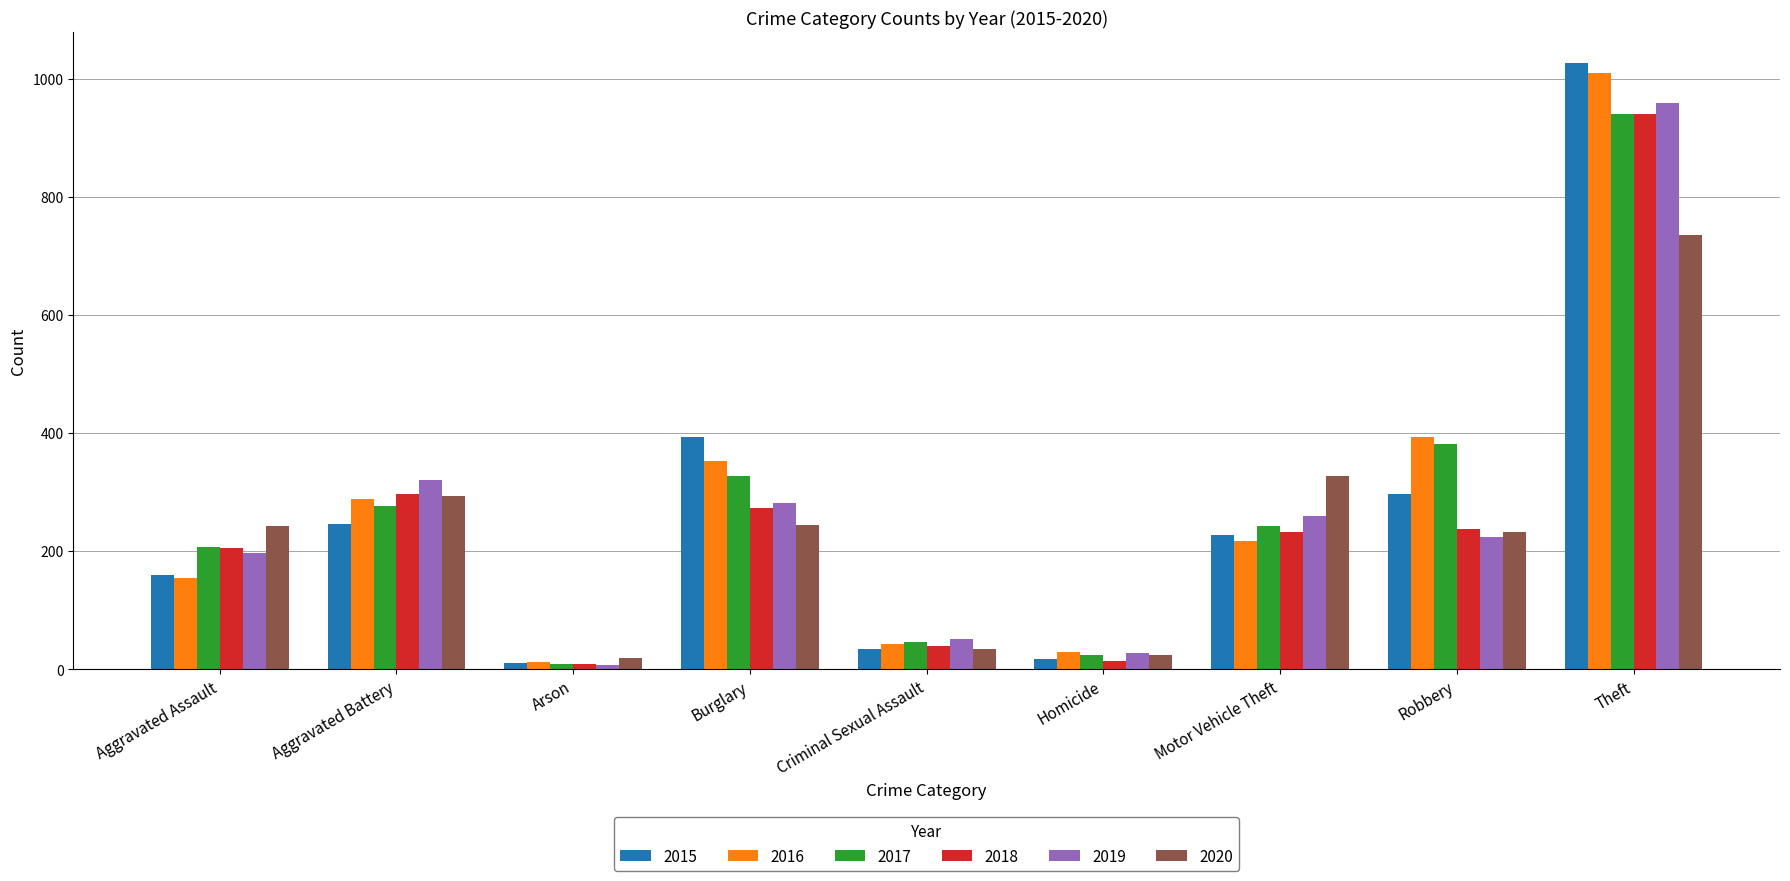

At which label does 2018 reach its peak?

Theft